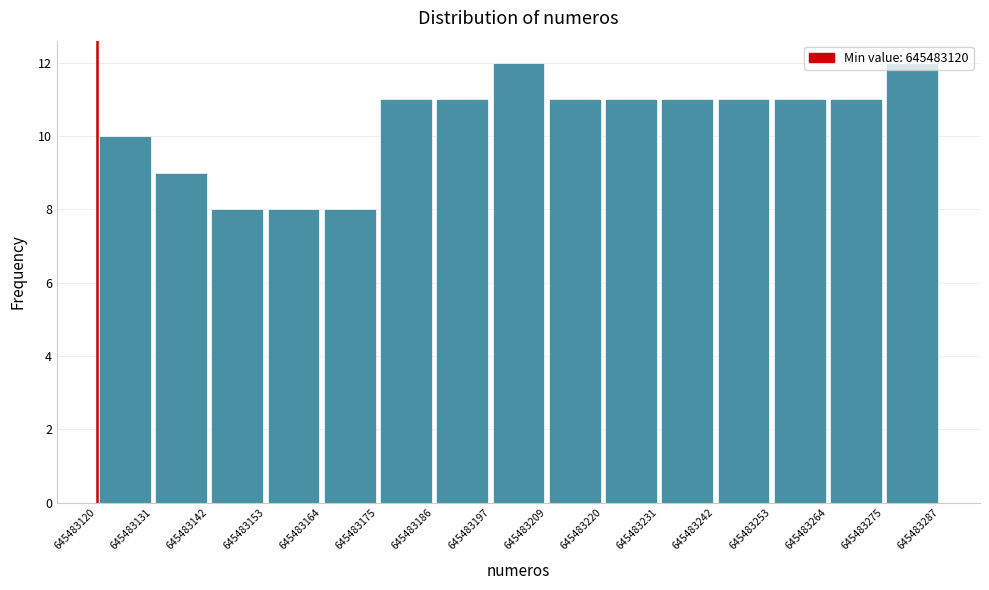

Reading left to right, list every bar in this chart as the range it spans on the x-axis followed by its height. The values are not printed on the chart, so give them approximately, as read against the axis.

645483120 to 645483131: 10
645483131 to 645483142: 9
645483142 to 645483153: 8
645483153 to 645483164: 8
645483164 to 645483175: 8
645483175 to 645483186: 11
645483186 to 645483197: 11
645483197 to 645483209: 12
645483209 to 645483220: 11
645483220 to 645483231: 11
645483231 to 645483242: 11
645483242 to 645483253: 11
645483253 to 645483264: 11
645483264 to 645483275: 11
645483275 to 645483287: 12